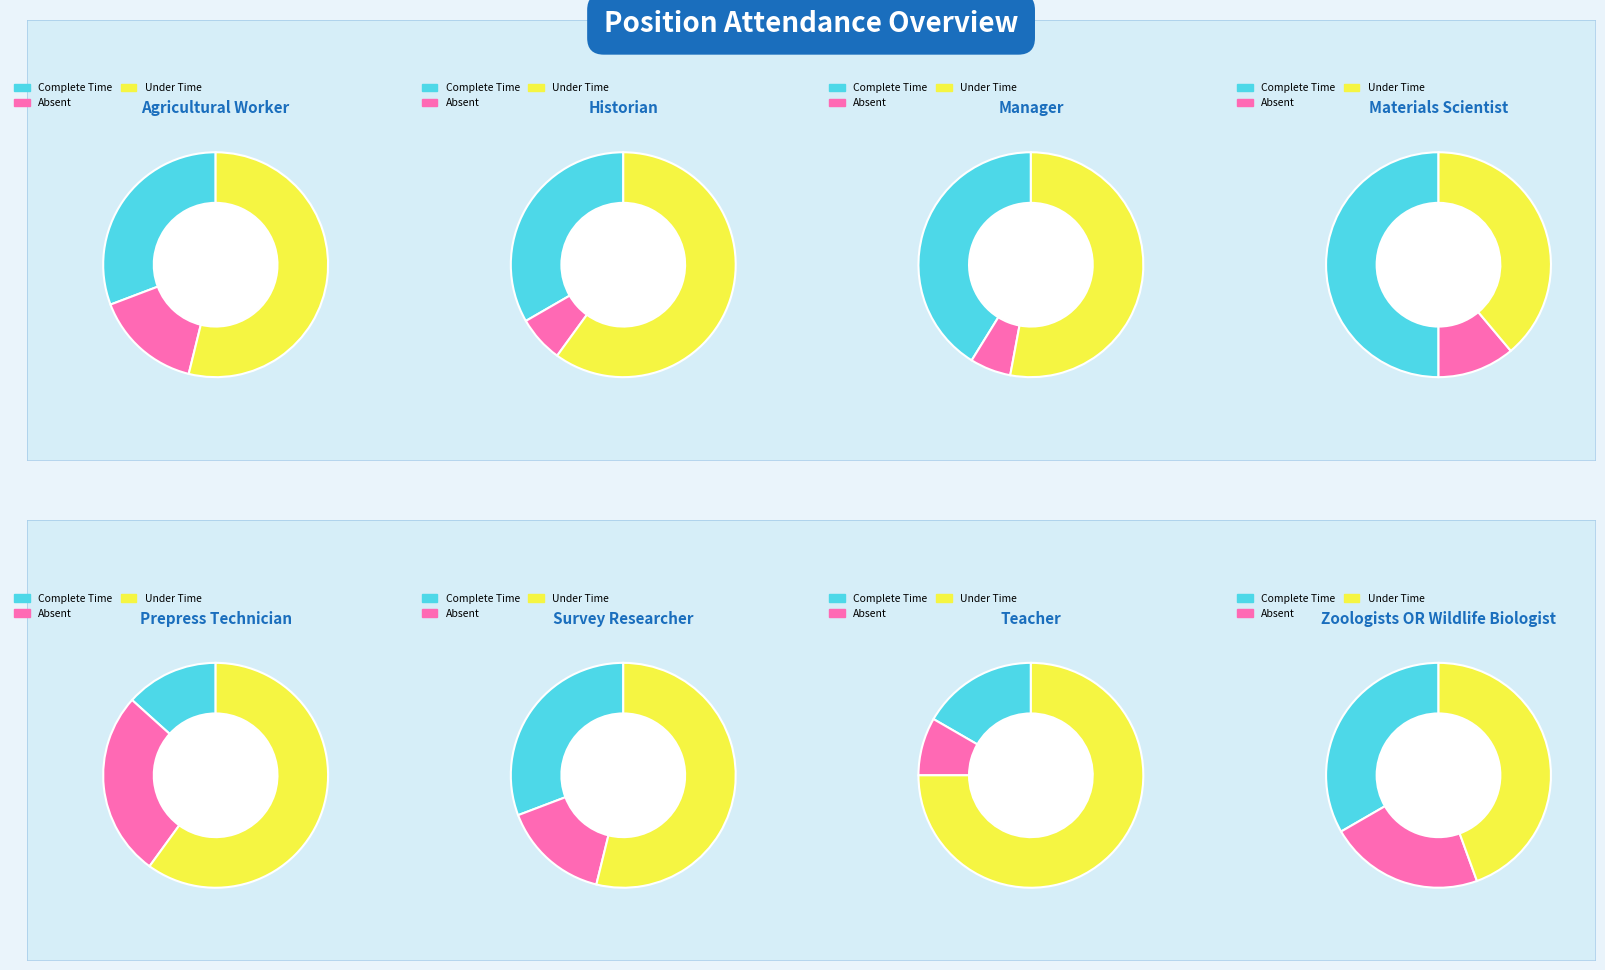

The 36656 slice represents 1% of the pie. True or false?

False